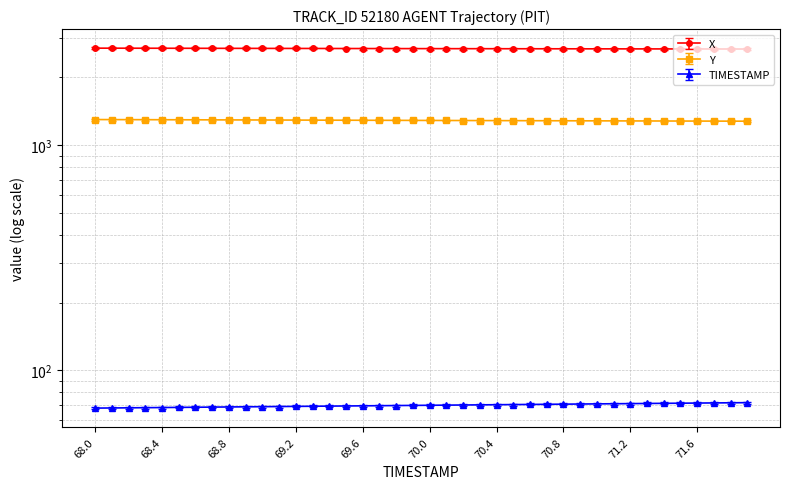

Between 71.4 and 71.7, which is larger?

71.4